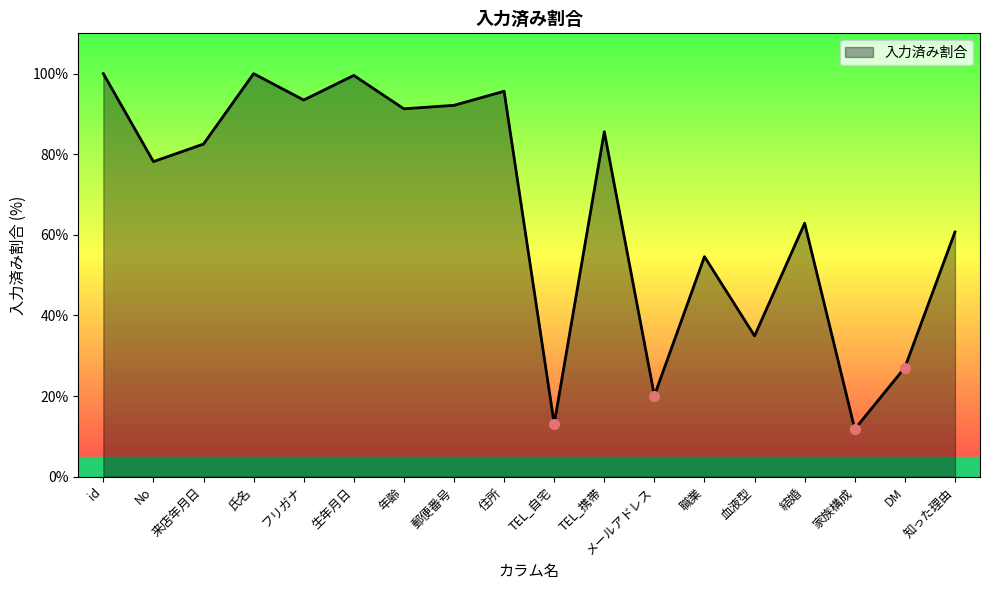

What is the change in value from 年齢 to 血液型?

-56.3